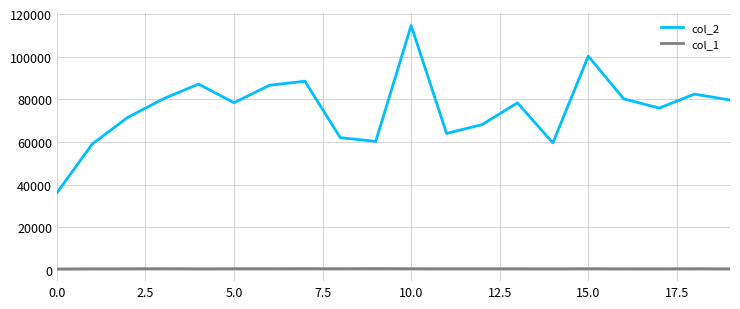

Which series has the largest range (max minus min)?

col_2